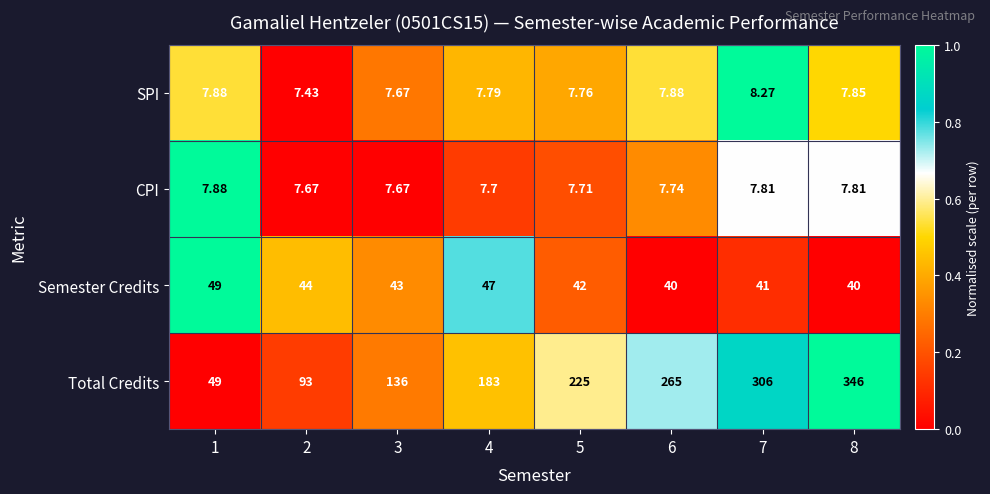

Which category has the lowest value across all series?

2